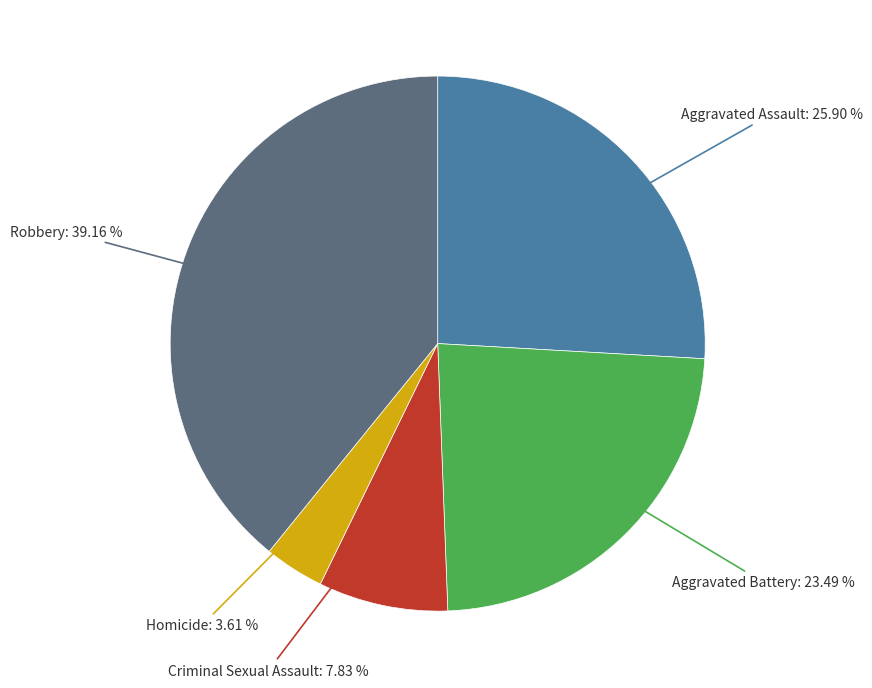

Does Homicide account for over 50% of the chart?

No